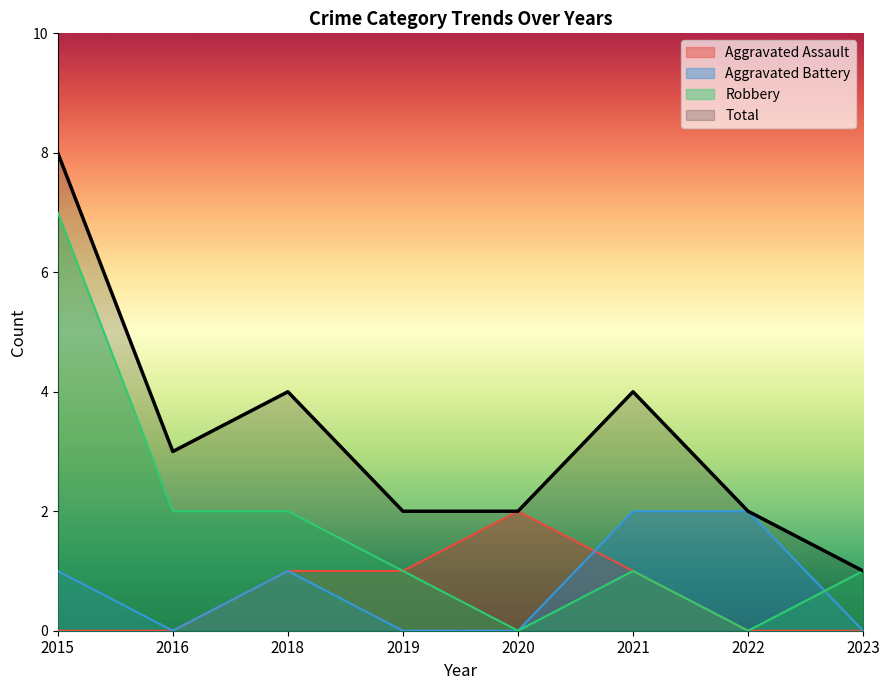

What are all the series names shown in the legend?

Aggravated Assault, Aggravated Battery, Robbery, Total